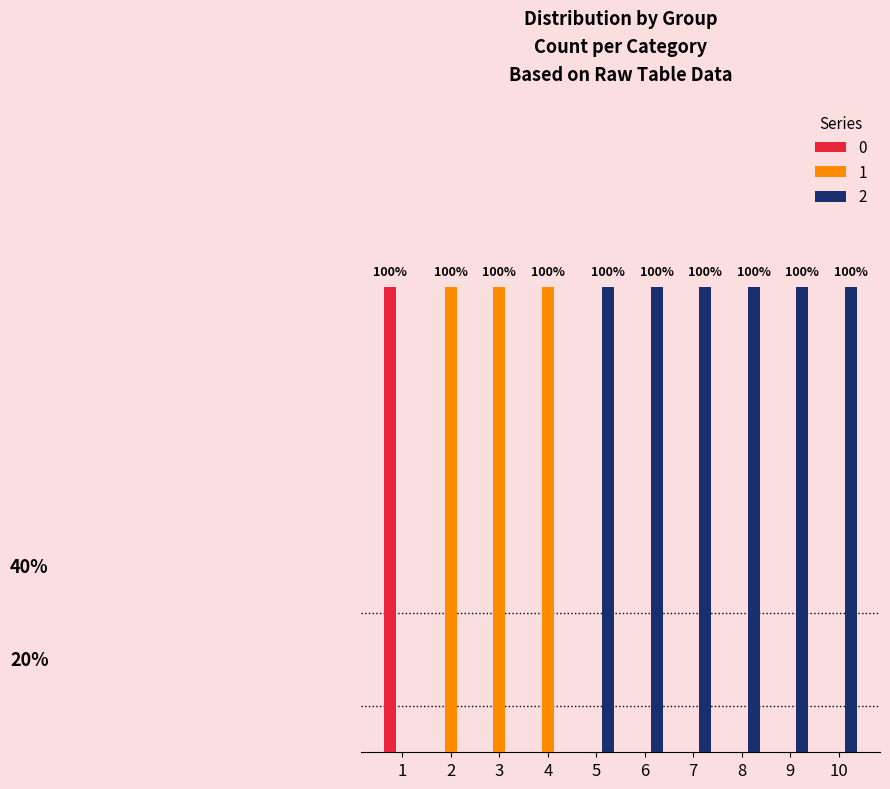

What is the sum of all 1 values?

3